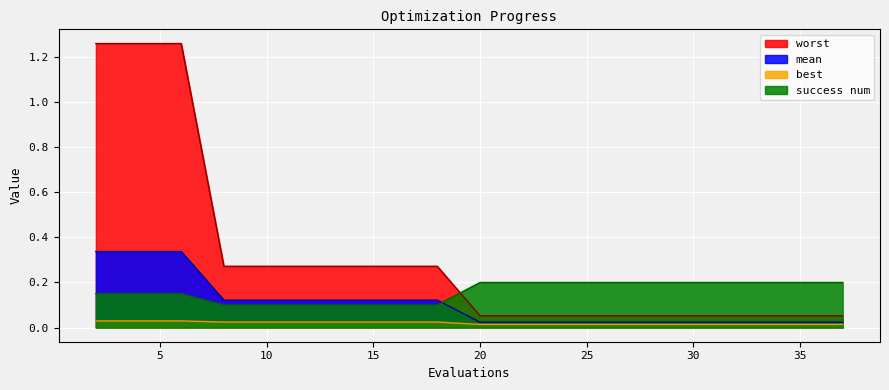

True or false: best has more than 1 points higher than both neighbors.

False